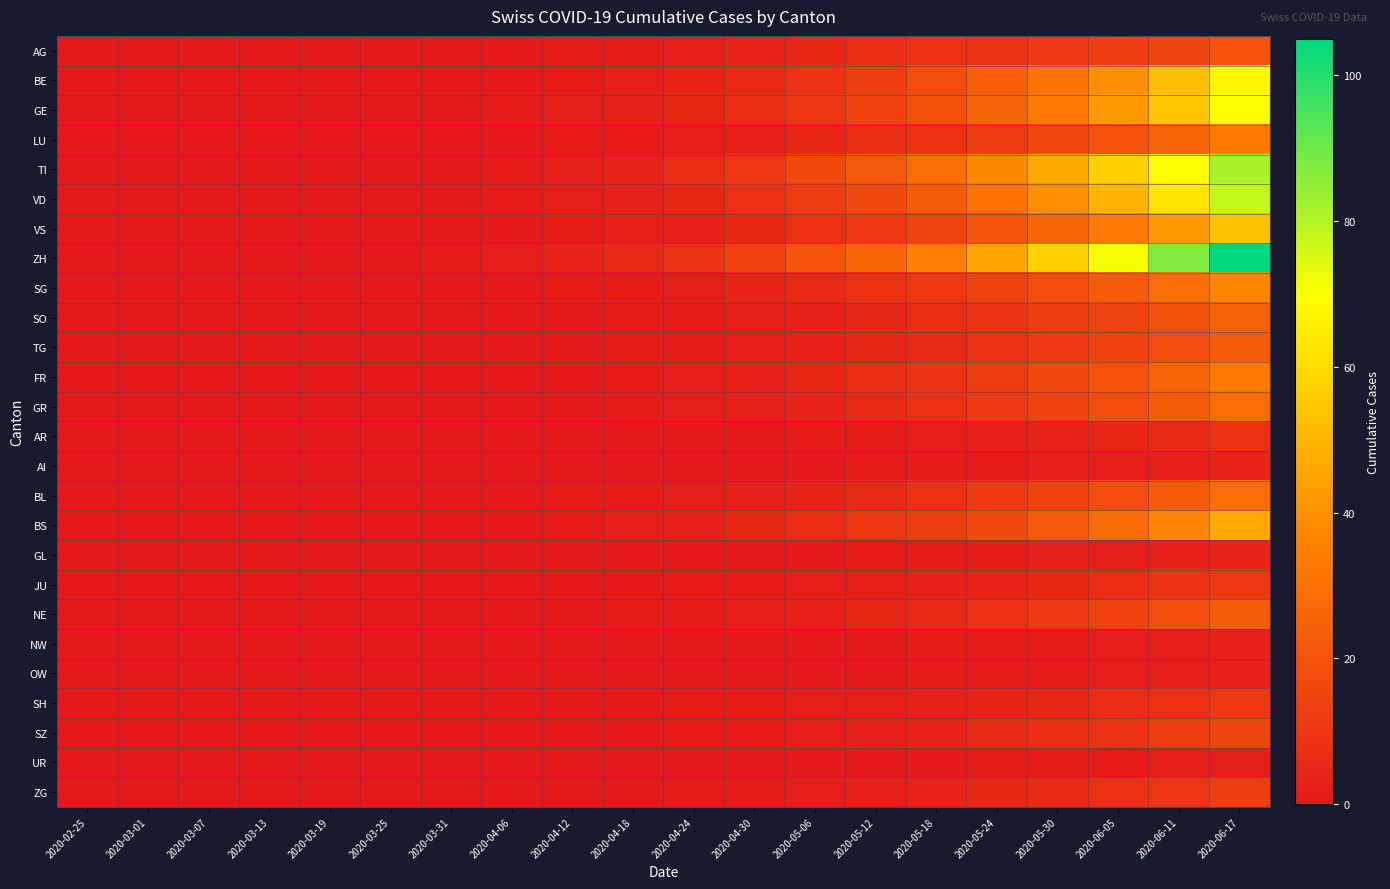

Reading right to left, extract all data points from this chart.

AG: 2020-06-17=20	2020-06-11=15	2020-06-05=13	2020-05-30=11	2020-05-24=9	2020-05-18=8	2020-05-12=7	2020-05-06=5	2020-04-30=4	2020-04-24=2	2020-04-18=1	2020-04-12=1	2020-04-06=0	2020-03-31=0	2020-03-25=0	2020-03-19=0	2020-03-13=0	2020-03-07=0	2020-03-01=0	2020-02-25=0
BE: 2020-06-17=68	2020-06-11=52	2020-06-05=40	2020-05-30=31	2020-05-24=24	2020-05-18=18	2020-05-12=13	2020-05-06=9	2020-04-30=6	2020-04-24=4	2020-04-18=2	2020-04-12=1	2020-04-06=0	2020-03-31=0	2020-03-25=0	2020-03-19=0	2020-03-13=0	2020-03-07=0	2020-03-01=0	2020-02-25=0
GE: 2020-06-17=70	2020-06-11=54	2020-06-05=42	2020-05-30=33	2020-05-24=25	2020-05-18=19	2020-05-12=14	2020-05-06=10	2020-04-30=7	2020-04-24=5	2020-04-18=3	2020-04-12=2	2020-04-06=1	2020-03-31=0	2020-03-25=0	2020-03-19=0	2020-03-13=0	2020-03-07=0	2020-03-01=0	2020-02-25=0
LU: 2020-06-17=34	2020-06-11=26	2020-06-05=20	2020-05-30=16	2020-05-24=12	2020-05-18=9	2020-05-12=7	2020-05-06=5	2020-04-30=3	2020-04-24=2	2020-04-18=1	2020-04-12=1	2020-04-06=0	2020-03-31=0	2020-03-25=0	2020-03-19=0	2020-03-13=0	2020-03-07=0	2020-03-01=0	2020-02-25=0
TI: 2020-06-17=82	2020-06-11=69	2020-06-05=57	2020-05-30=46	2020-05-24=37	2020-05-18=29	2020-05-12=22	2020-05-06=16	2020-04-30=11	2020-04-24=7	2020-04-18=4	2020-04-12=2	2020-04-06=1	2020-03-31=0	2020-03-25=0	2020-03-19=0	2020-03-13=0	2020-03-07=0	2020-03-01=0	2020-02-25=0
VD: 2020-06-17=78	2020-06-11=63	2020-06-05=50	2020-05-30=39	2020-05-24=30	2020-05-18=23	2020-05-12=17	2020-05-06=12	2020-04-30=8	2020-04-24=5	2020-04-18=3	2020-04-12=2	2020-04-06=1	2020-03-31=0	2020-03-25=0	2020-03-19=0	2020-03-13=0	2020-03-07=0	2020-03-01=0	2020-02-25=0
VS: 2020-06-17=53	2020-06-11=42	2020-06-05=33	2020-05-30=26	2020-05-24=20	2020-05-18=15	2020-05-12=11	2020-05-06=8	2020-04-30=5	2020-04-24=3	2020-04-18=2	2020-04-12=1	2020-04-06=0	2020-03-31=0	2020-03-25=0	2020-03-19=0	2020-03-13=0	2020-03-07=0	2020-03-01=0	2020-02-25=0
ZH: 2020-06-17=105	2020-06-11=87	2020-06-05=71	2020-05-30=57	2020-05-24=45	2020-05-18=35	2020-05-12=27	2020-05-06=20	2020-04-30=14	2020-04-24=9	2020-04-18=6	2020-04-12=4	2020-04-06=2	2020-03-31=1	2020-03-25=0	2020-03-19=0	2020-03-13=0	2020-03-07=0	2020-03-01=0	2020-02-25=0
SG: 2020-06-17=37	2020-06-11=29	2020-06-05=23	2020-05-30=18	2020-05-24=14	2020-05-18=11	2020-05-12=8	2020-05-06=6	2020-04-30=4	2020-04-24=2	2020-04-18=1	2020-04-12=1	2020-04-06=0	2020-03-31=0	2020-03-25=0	2020-03-19=0	2020-03-13=0	2020-03-07=0	2020-03-01=0	2020-02-25=0
SO: 2020-06-17=25	2020-06-11=19	2020-06-05=15	2020-05-30=12	2020-05-24=9	2020-05-18=7	2020-05-12=5	2020-05-06=3	2020-04-30=2	2020-04-24=1	2020-04-18=1	2020-04-12=0	2020-04-06=0	2020-03-31=0	2020-03-25=0	2020-03-19=0	2020-03-13=0	2020-03-07=0	2020-03-01=0	2020-02-25=0
TG: 2020-06-17=23	2020-06-11=18	2020-06-05=14	2020-05-30=11	2020-05-24=8	2020-05-18=6	2020-05-12=5	2020-05-06=3	2020-04-30=2	2020-04-24=1	2020-04-18=1	2020-04-12=0	2020-04-06=0	2020-03-31=0	2020-03-25=0	2020-03-19=0	2020-03-13=0	2020-03-07=0	2020-03-01=0	2020-02-25=0
FR: 2020-06-17=33	2020-06-11=26	2020-06-05=20	2020-05-30=16	2020-05-24=12	2020-05-18=9	2020-05-12=7	2020-05-06=5	2020-04-30=3	2020-04-24=2	2020-04-18=1	2020-04-12=0	2020-04-06=0	2020-03-31=0	2020-03-25=0	2020-03-19=0	2020-03-13=0	2020-03-07=0	2020-03-01=0	2020-02-25=0
GR: 2020-06-17=29	2020-06-11=23	2020-06-05=18	2020-05-30=14	2020-05-24=11	2020-05-18=8	2020-05-12=6	2020-05-06=4	2020-04-30=3	2020-04-24=2	2020-04-18=1	2020-04-12=0	2020-04-06=0	2020-03-31=0	2020-03-25=0	2020-03-19=0	2020-03-13=0	2020-03-07=0	2020-03-01=0	2020-02-25=0
AR: 2020-06-17=8	2020-06-11=6	2020-06-05=5	2020-05-30=4	2020-05-24=3	2020-05-18=2	2020-05-12=1	2020-05-06=1	2020-04-30=0	2020-04-24=0	2020-04-18=0	2020-04-12=0	2020-04-06=0	2020-03-31=0	2020-03-25=0	2020-03-19=0	2020-03-13=0	2020-03-07=0	2020-03-01=0	2020-02-25=0
AI: 2020-06-17=4	2020-06-11=3	2020-06-05=2	2020-05-30=2	2020-05-24=1	2020-05-18=1	2020-05-12=1	2020-05-06=0	2020-04-30=0	2020-04-24=0	2020-04-18=0	2020-04-12=0	2020-04-06=0	2020-03-31=0	2020-03-25=0	2020-03-19=0	2020-03-13=0	2020-03-07=0	2020-03-01=0	2020-02-25=0
BL: 2020-06-17=29	2020-06-11=23	2020-06-05=18	2020-05-30=14	2020-05-24=11	2020-05-18=8	2020-05-12=6	2020-05-06=4	2020-04-30=3	2020-04-24=2	2020-04-18=1	2020-04-12=1	2020-04-06=0	2020-03-31=0	2020-03-25=0	2020-03-19=0	2020-03-13=0	2020-03-07=0	2020-03-01=0	2020-02-25=0
BS: 2020-06-17=46	2020-06-11=36	2020-06-05=28	2020-05-30=22	2020-05-24=17	2020-05-18=13	2020-05-12=10	2020-05-06=7	2020-04-30=5	2020-04-24=3	2020-04-18=2	2020-04-12=1	2020-04-06=0	2020-03-31=0	2020-03-25=0	2020-03-19=0	2020-03-13=0	2020-03-07=0	2020-03-01=0	2020-02-25=0
GL: 2020-06-17=4	2020-06-11=3	2020-06-05=2	2020-05-30=2	2020-05-24=1	2020-05-18=1	2020-05-12=1	2020-05-06=0	2020-04-30=0	2020-04-24=0	2020-04-18=0	2020-04-12=0	2020-04-06=0	2020-03-31=0	2020-03-25=0	2020-03-19=0	2020-03-13=0	2020-03-07=0	2020-03-01=0	2020-02-25=0
JU: 2020-06-17=11	2020-06-11=9	2020-06-05=7	2020-05-30=5	2020-05-24=4	2020-05-18=3	2020-05-12=2	2020-05-06=2	2020-04-30=1	2020-04-24=1	2020-04-18=0	2020-04-12=0	2020-04-06=0	2020-03-31=0	2020-03-25=0	2020-03-19=0	2020-03-13=0	2020-03-07=0	2020-03-01=0	2020-02-25=0
NE: 2020-06-17=23	2020-06-11=18	2020-06-05=14	2020-05-30=11	2020-05-24=8	2020-05-18=6	2020-05-12=5	2020-05-06=3	2020-04-30=2	2020-04-24=1	2020-04-18=1	2020-04-12=0	2020-04-06=0	2020-03-31=0	2020-03-25=0	2020-03-19=0	2020-03-13=0	2020-03-07=0	2020-03-01=0	2020-02-25=0
NW: 2020-06-17=3	2020-06-11=2	2020-06-05=2	2020-05-30=1	2020-05-24=1	2020-05-18=1	2020-05-12=0	2020-05-06=0	2020-04-30=0	2020-04-24=0	2020-04-18=0	2020-04-12=0	2020-04-06=0	2020-03-31=0	2020-03-25=0	2020-03-19=0	2020-03-13=0	2020-03-07=0	2020-03-01=0	2020-02-25=0
OW: 2020-06-17=3	2020-06-11=2	2020-06-05=2	2020-05-30=1	2020-05-24=1	2020-05-18=1	2020-05-12=0	2020-05-06=0	2020-04-30=0	2020-04-24=0	2020-04-18=0	2020-04-12=0	2020-04-06=0	2020-03-31=0	2020-03-25=0	2020-03-19=0	2020-03-13=0	2020-03-07=0	2020-03-01=0	2020-02-25=0
SH: 2020-06-17=11	2020-06-11=8	2020-06-05=7	2020-05-30=5	2020-05-24=4	2020-05-18=3	2020-05-12=2	2020-05-06=2	2020-04-30=1	2020-04-24=1	2020-04-18=0	2020-04-12=0	2020-04-06=0	2020-03-31=0	2020-03-25=0	2020-03-19=0	2020-03-13=0	2020-03-07=0	2020-03-01=0	2020-02-25=0
SZ: 2020-06-17=15	2020-06-11=12	2020-06-05=9	2020-05-30=7	2020-05-24=6	2020-05-18=4	2020-05-12=3	2020-05-06=2	2020-04-30=1	2020-04-24=1	2020-04-18=0	2020-04-12=0	2020-04-06=0	2020-03-31=0	2020-03-25=0	2020-03-19=0	2020-03-13=0	2020-03-07=0	2020-03-01=0	2020-02-25=0
UR: 2020-06-17=2	2020-06-11=2	2020-06-05=1	2020-05-30=1	2020-05-24=1	2020-05-18=0	2020-05-12=0	2020-05-06=0	2020-04-30=0	2020-04-24=0	2020-04-18=0	2020-04-12=0	2020-04-06=0	2020-03-31=0	2020-03-25=0	2020-03-19=0	2020-03-13=0	2020-03-07=0	2020-03-01=0	2020-02-25=0
ZG: 2020-06-17=13	2020-06-11=10	2020-06-05=8	2020-05-30=6	2020-05-24=5	2020-05-18=4	2020-05-12=3	2020-05-06=2	2020-04-30=1	2020-04-24=1	2020-04-18=0	2020-04-12=0	2020-04-06=0	2020-03-31=0	2020-03-25=0	2020-03-19=0	2020-03-13=0	2020-03-07=0	2020-03-01=0	2020-02-25=0